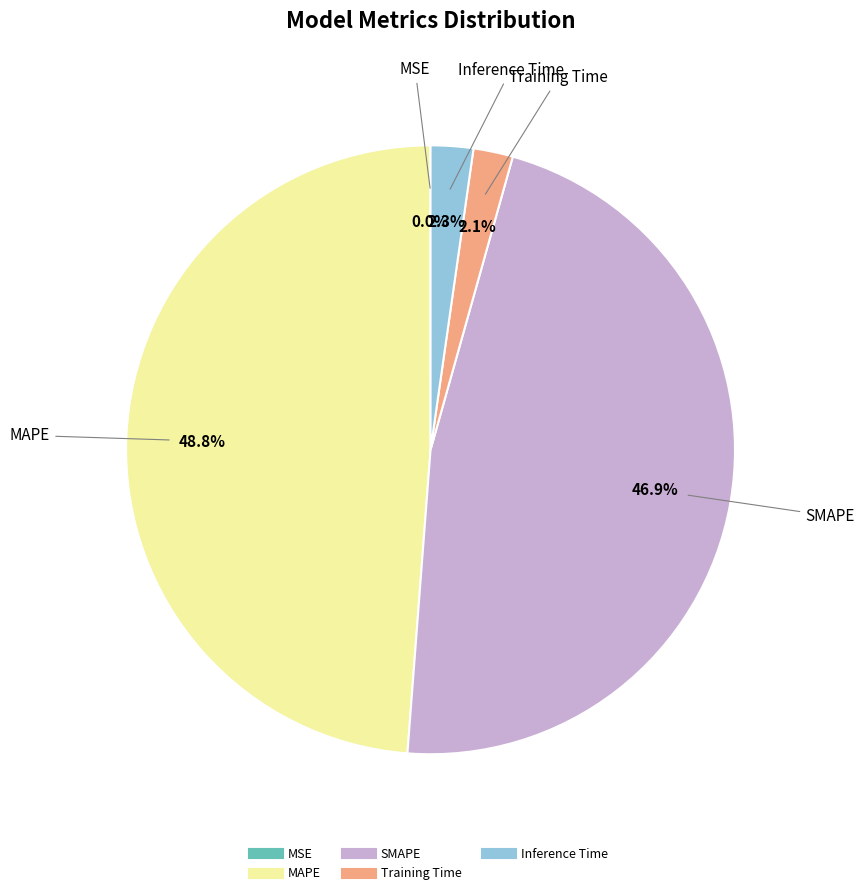

Which category has the biggest portion of the pie?

MAPE